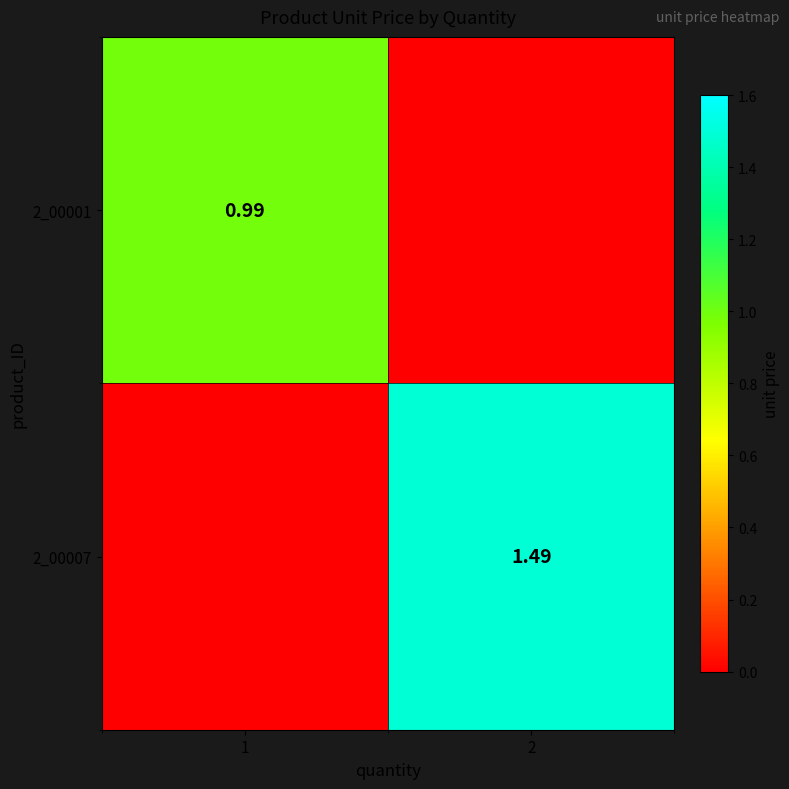

Is the value of 2_00001 at 1 greater than the value of 2_00007 at 2?

No